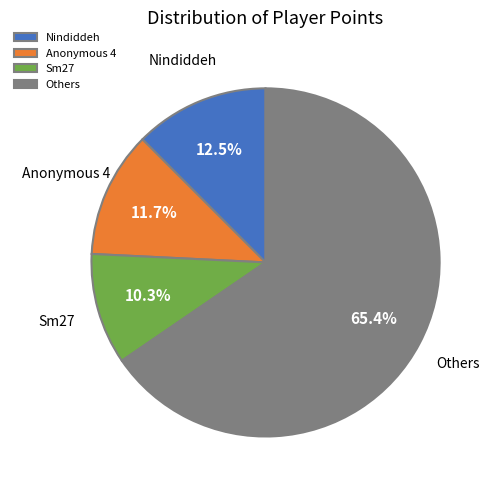

To the nearest percent, what percentage of the pie is Sm27?

10%